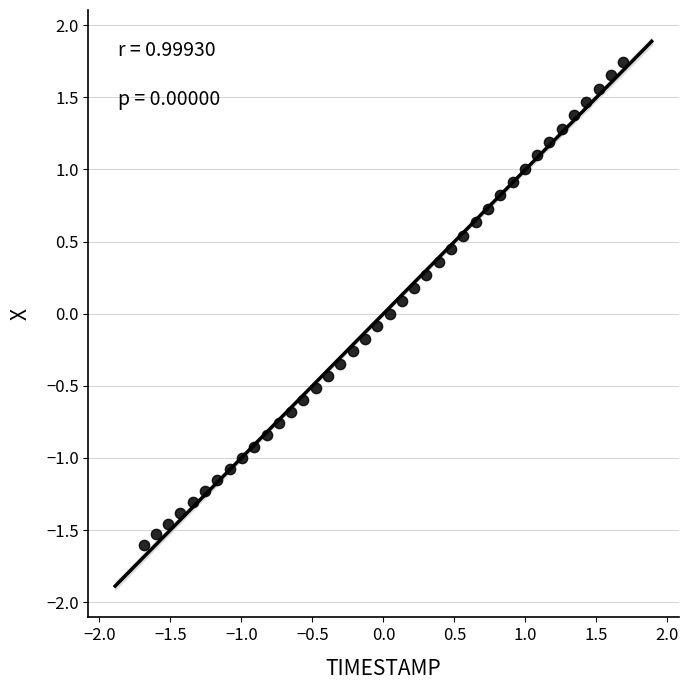

What is the range of Y values (max minus min)?

3.3